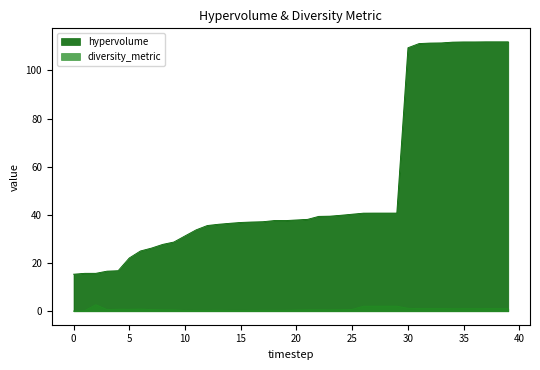

How many data points does each series have?

40